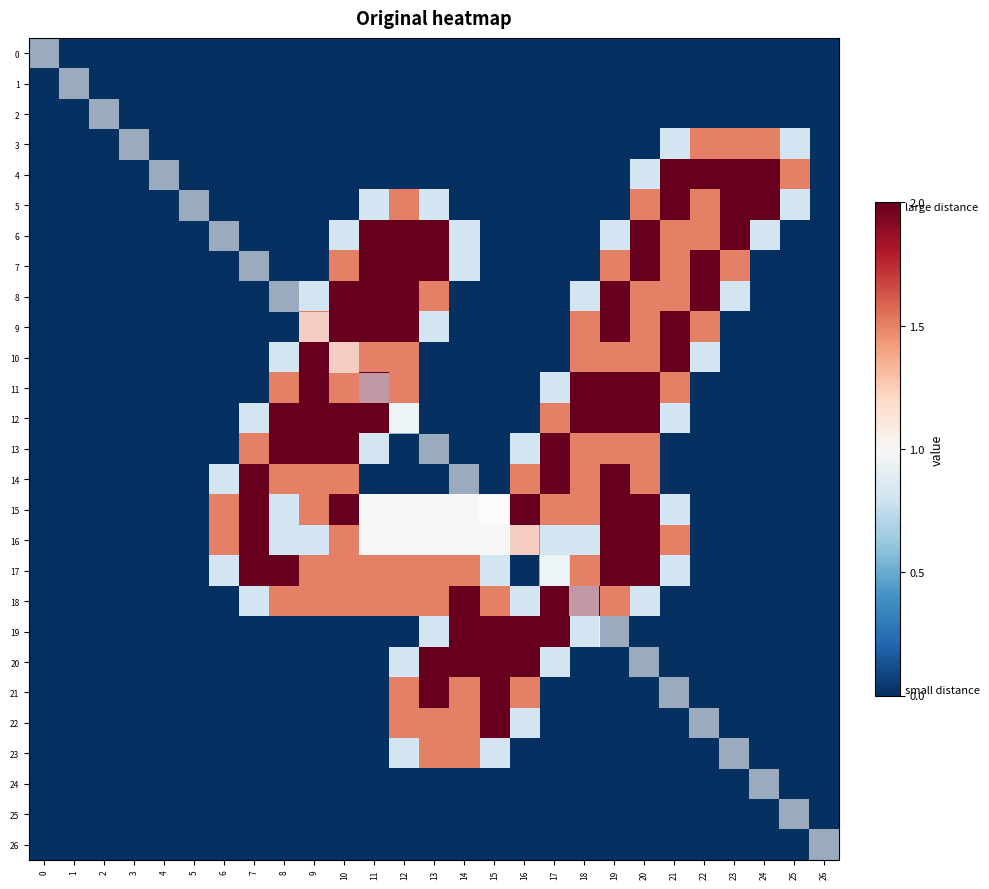

At how many categories does at least one series exceed 0?

20